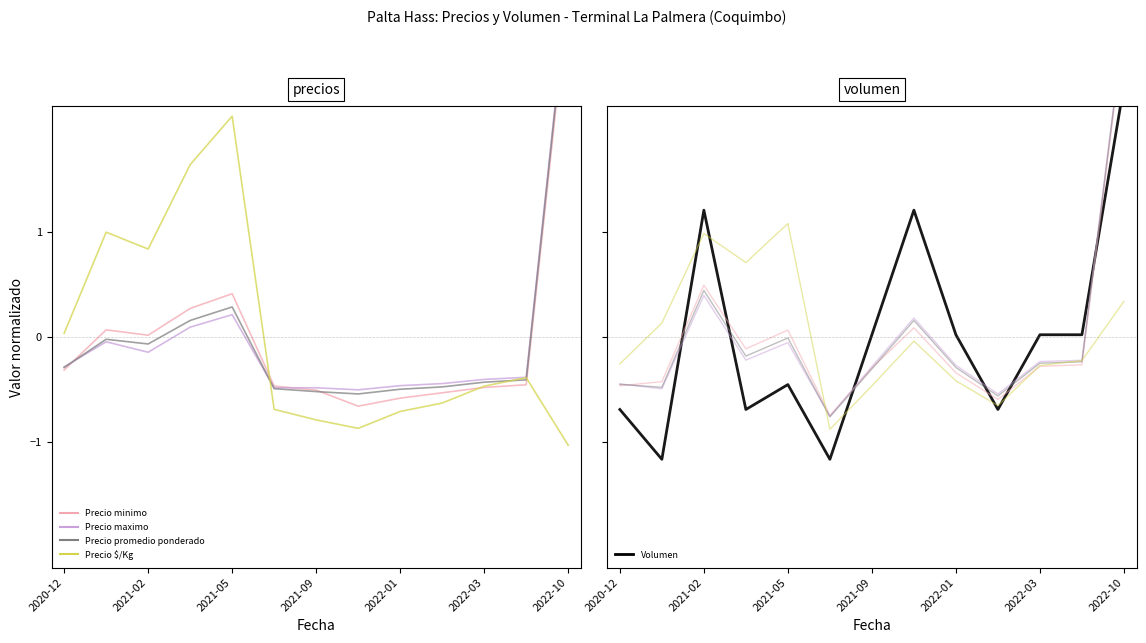

What is the total value across all series at 2021-10?

-1.4